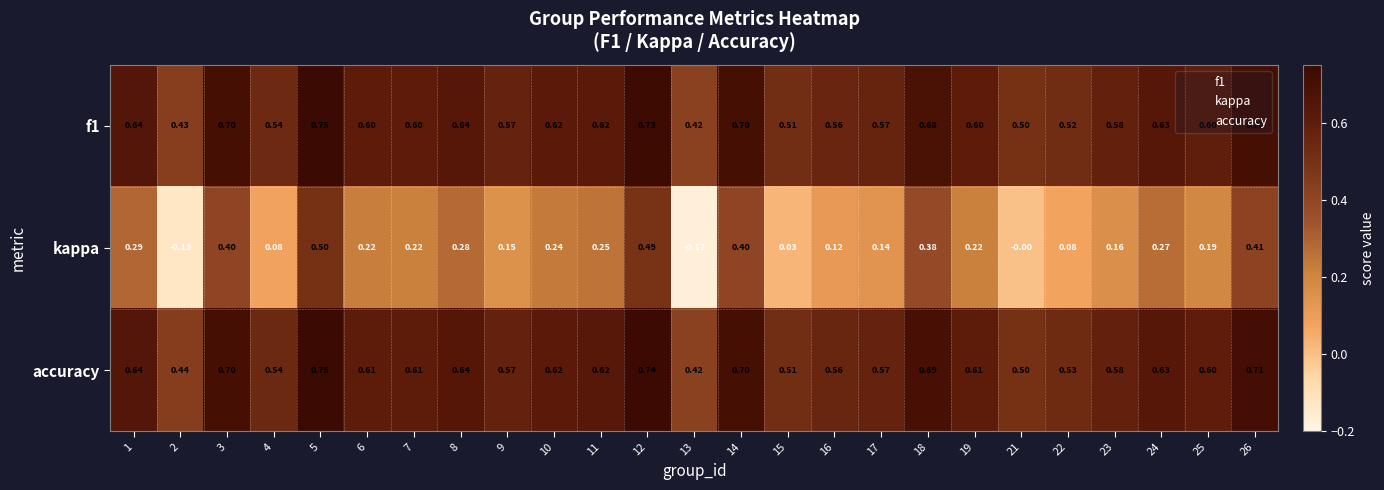

Is the value of accuracy at 18 greater than the value of kappa at 2?

Yes